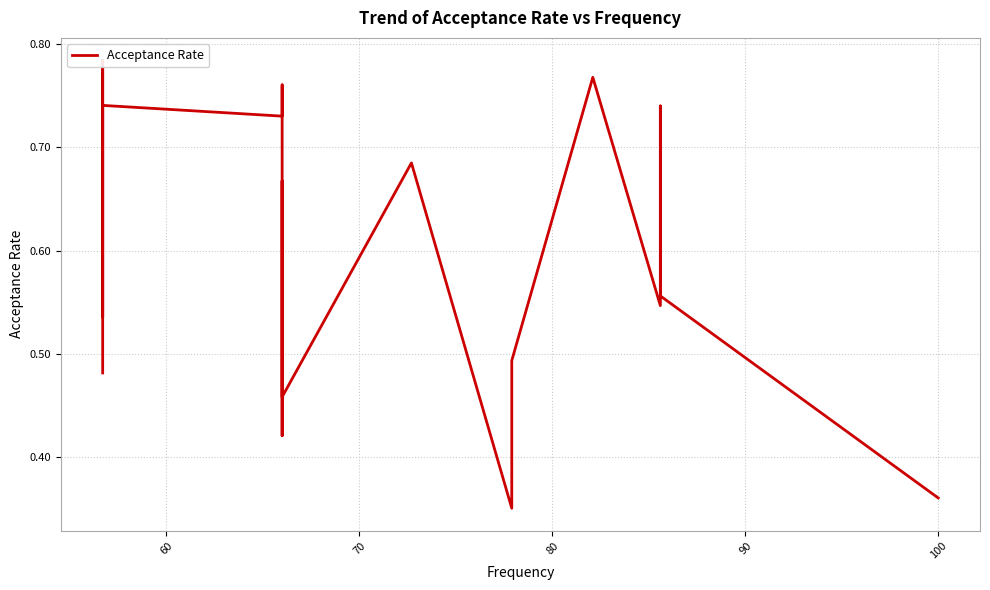

Reading left to right, extract all data points from this chart.

0.5	0.6	0.8	0.5	0.6	0.6	0.7	0.7	0.8	0.4	0.5	0.7	0.6	0.5	0.5	0.5	0.7	0.4	0.5	0.5	0.8	0.5	0.7	0.6	0.4